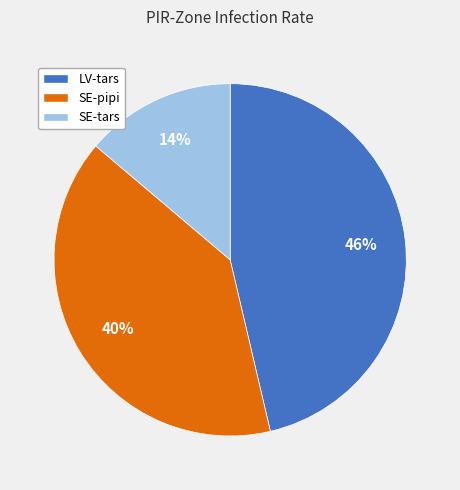

What percentage is the LV-tars slice, to the nearest percent?

46%